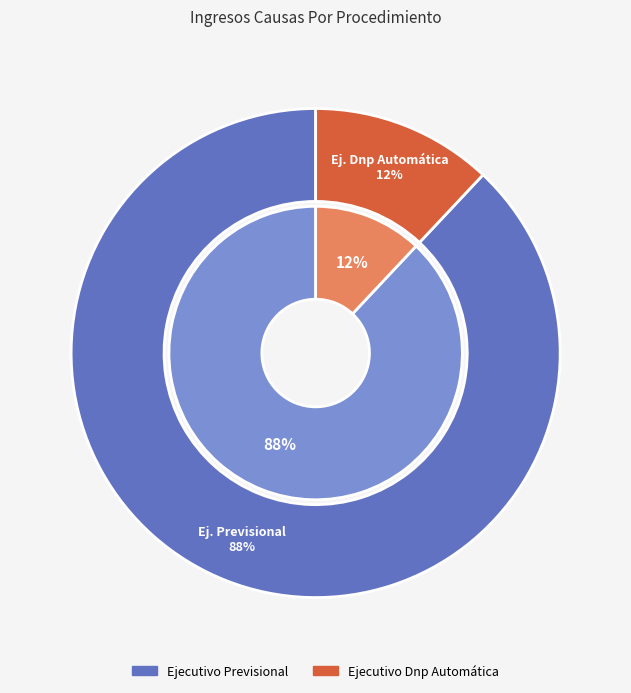

What percentage do Ejecutivo Previsional and Ejecutivo Dnp Automática together represent?

100.0%